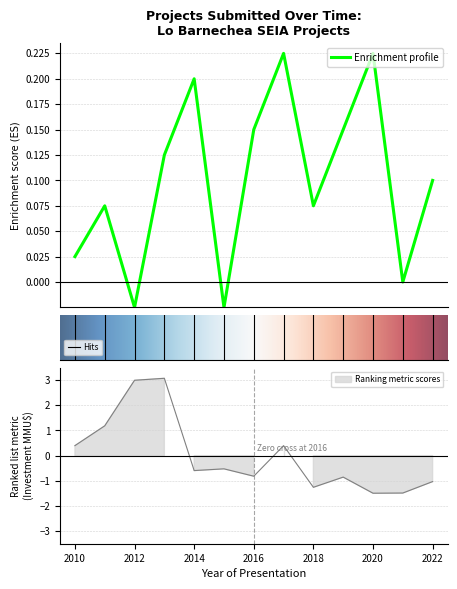

Does the chart display data point markers on the line(s)?

No